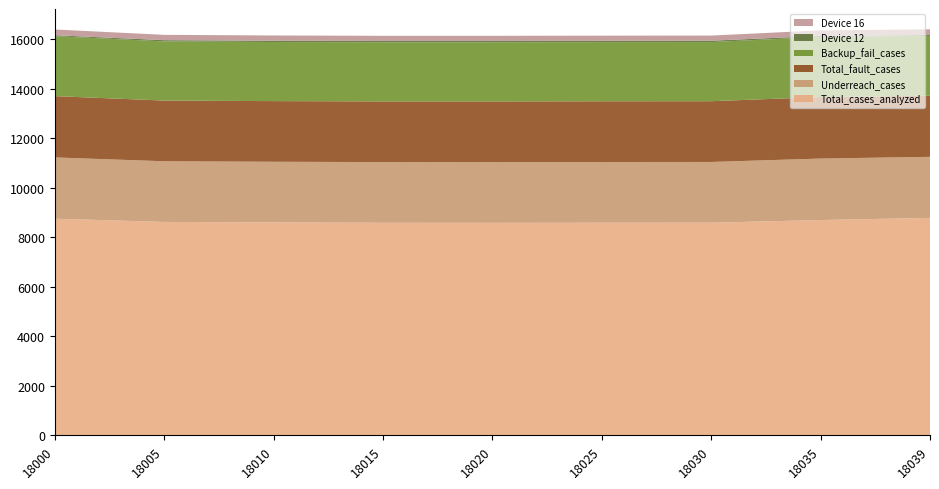

Reading left to right, what are all the values shown in this chart?

Total_cases_analyzed: 18000=8755	18005=8624	18010=8606	18015=8591	18020=8588	18025=8593	18030=8594	18035=8701	18039=8787
Underreach_cases: 18000=2476	18005=2452	18010=2450	18015=2452	18020=2453	18025=2453	18030=2454	18035=2485	18039=2468
Total_fault_cases: 18000=2478	18005=2453	18010=2451	18015=2452	18020=2454	18025=2454	18030=2455	18035=2486	18039=2470
Backup_fail_cases: 18000=2423	18005=2390	18010=2388	18015=2388	18020=2388	18025=2389	18030=2390	18035=2427	18039=2416
Device 12: 18000=38	18005=51	18010=52	18015=55	18020=55	18025=55	18030=55	18035=45	18039=38
Device 16: 18000=232	18005=215	18010=213	18015=208	18020=208	18025=208	18030=208	18035=222	18039=230